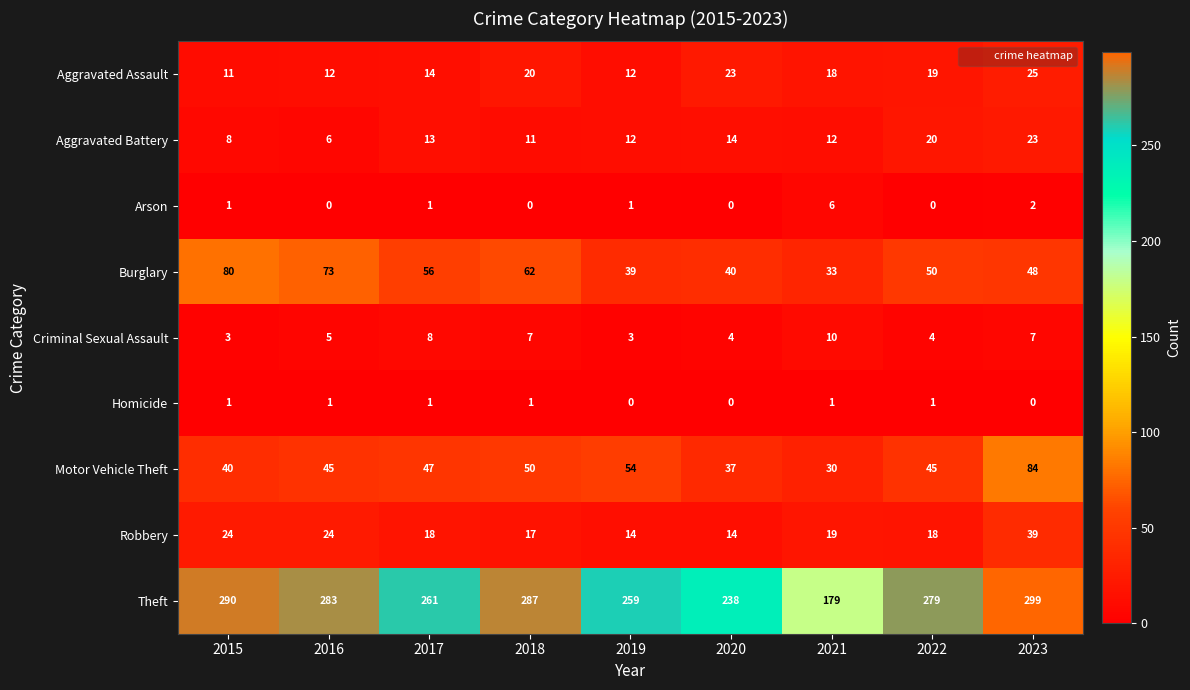

At which label does Aggravated Battery first exceed 12?

2017